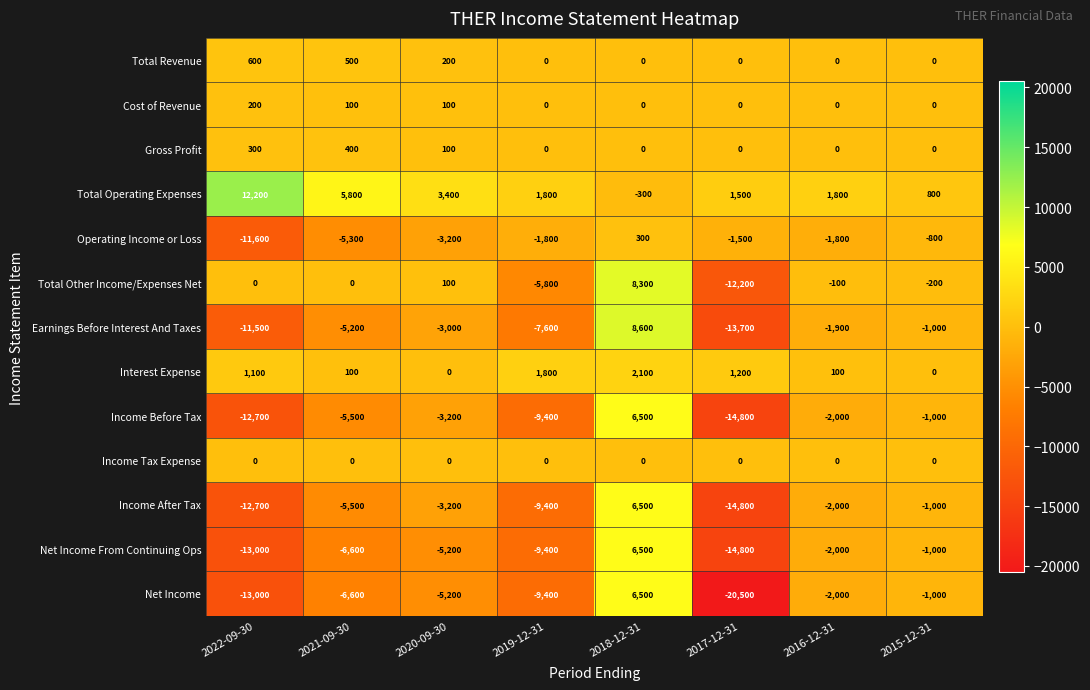

Which series has the largest total across all categories?

Total Operating Expenses